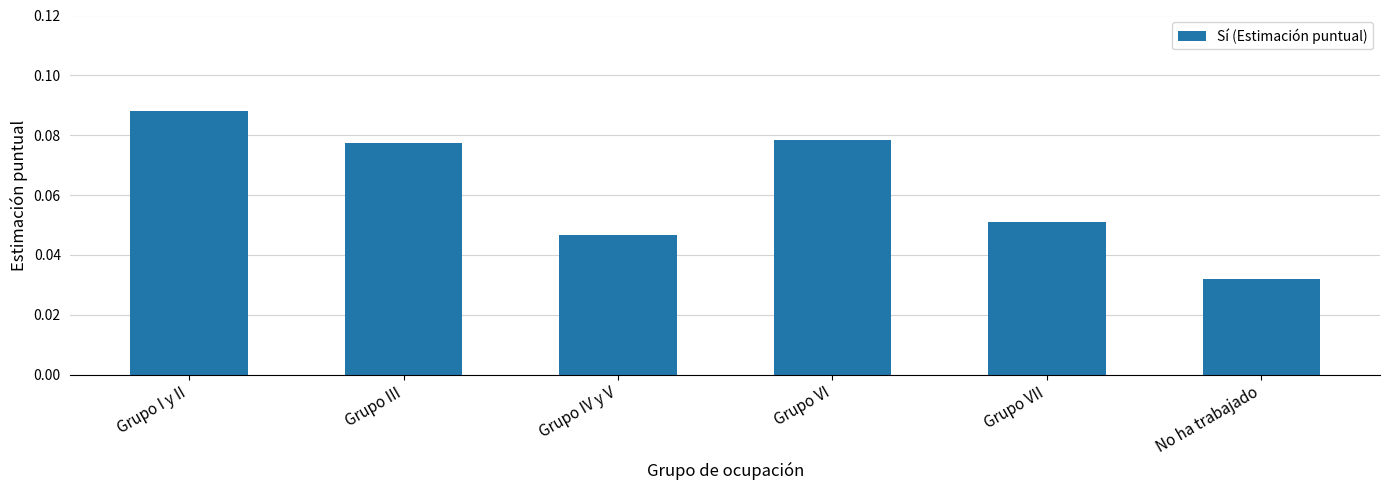

Between Grupo IV y V and No ha trabajado, which is larger?

Grupo IV y V